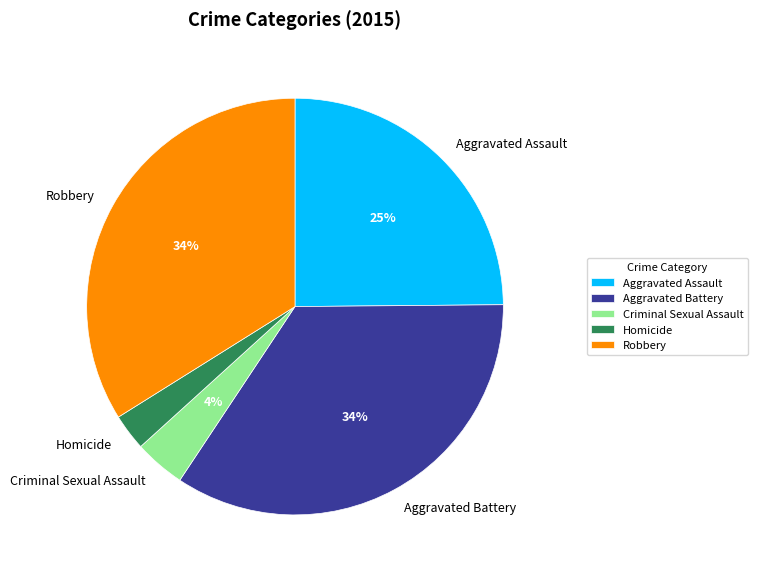

Is the sum of Aggravated Battery and Aggravated Assault greater than half?

Yes